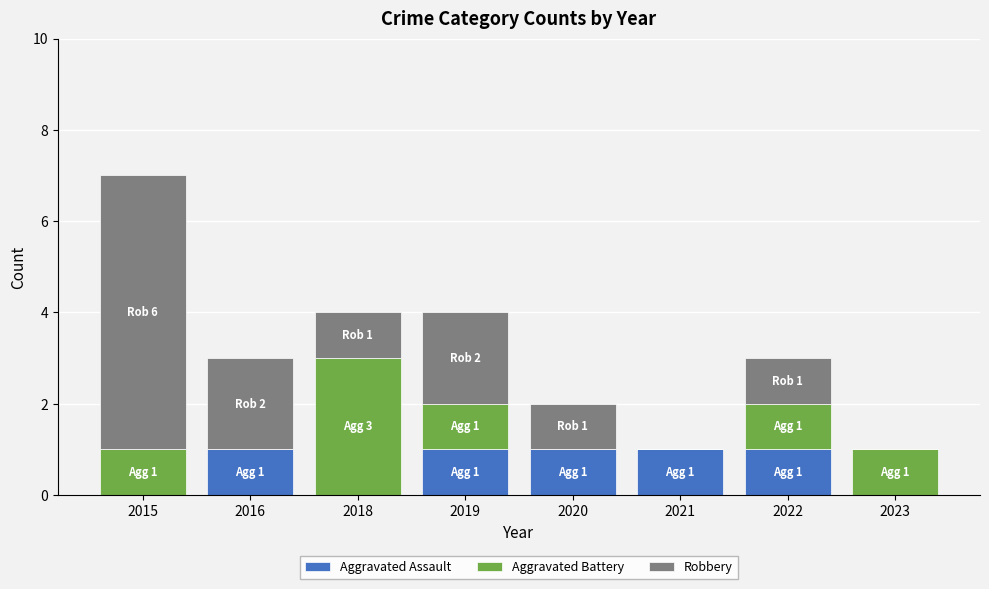

Reading right to left, what are the values for Aggravated Assault?

2023=0	2022=1	2021=1	2020=1	2019=1	2018=0	2016=1	2015=0